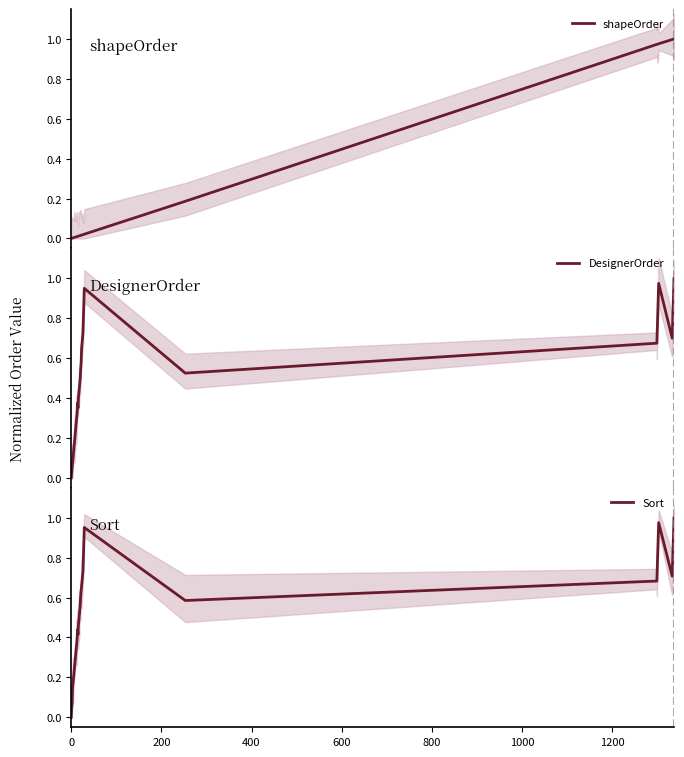

How many categories are shown in the chart?

40